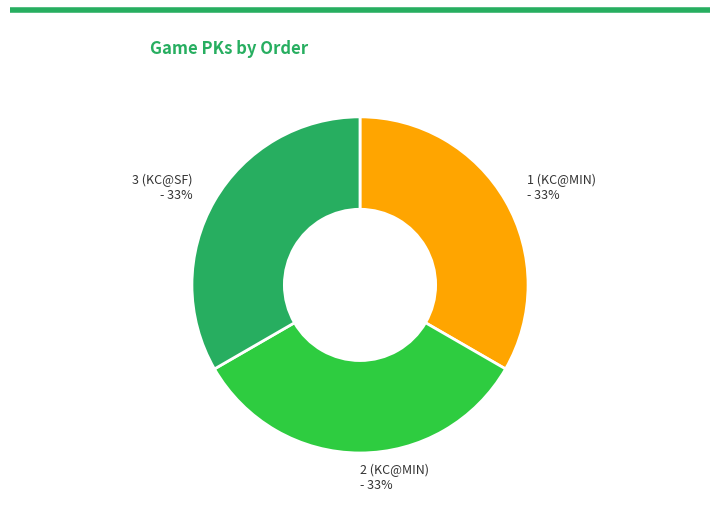

How many slices are in this pie chart?

3